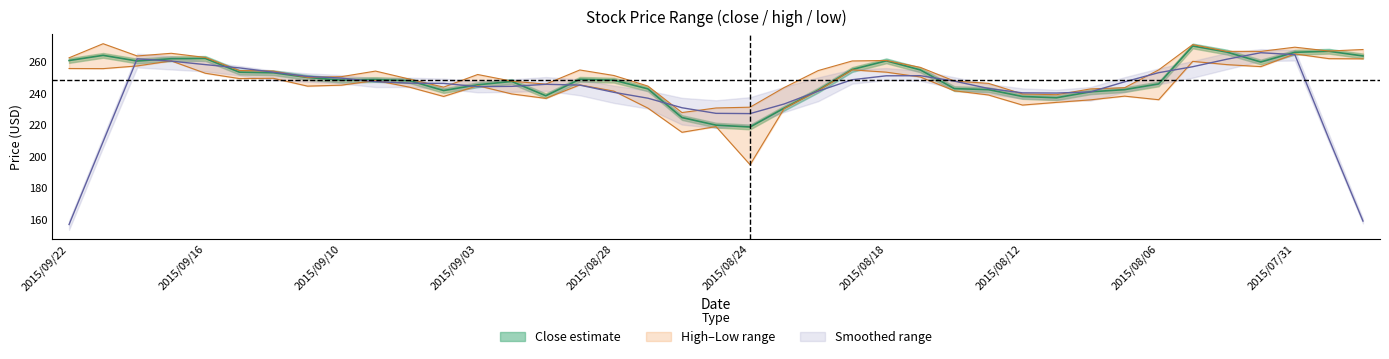

Is it true that close equals 434.0 at 2015/08/10?

False